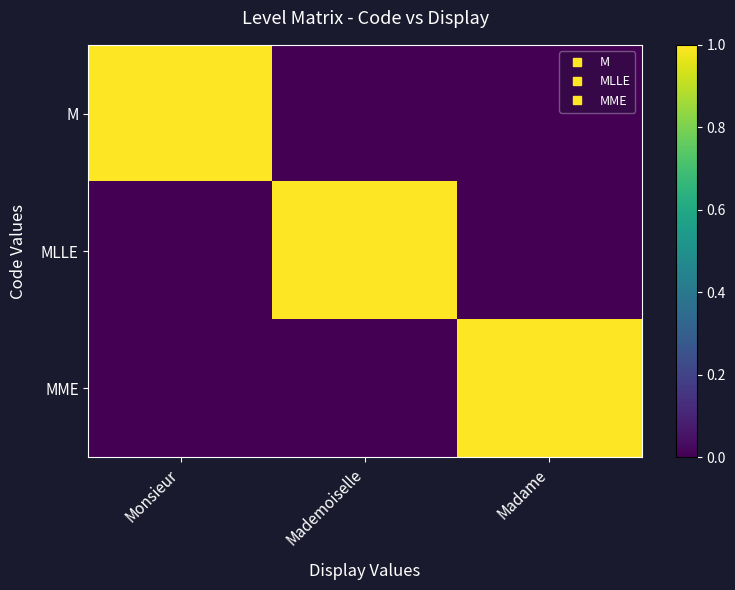

At which category is the sum across all series the highest?

Monsieur